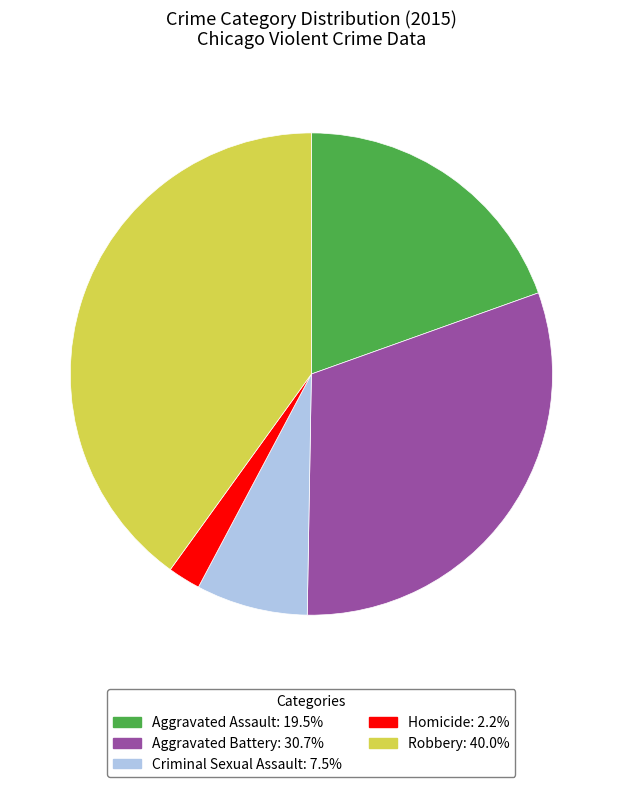

True or false: Homicide accounts for 2% of the total.

True